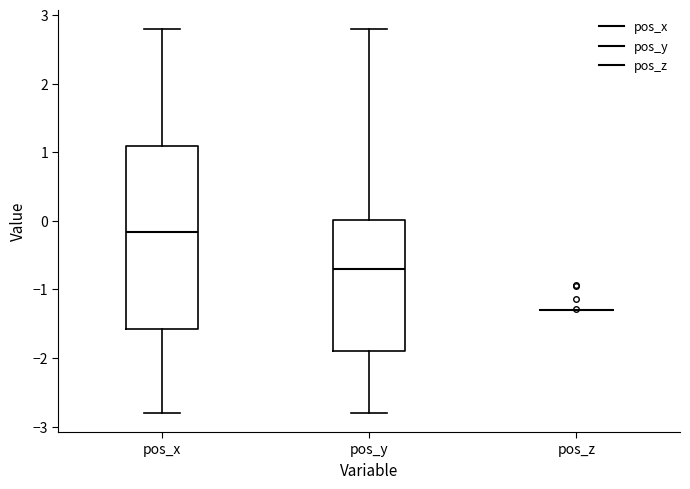

Where does the lower whisker of the box for pos_y end on the y-axis? The values are not printed on the chart, so give them approximately, as read against the axis.

-2.8